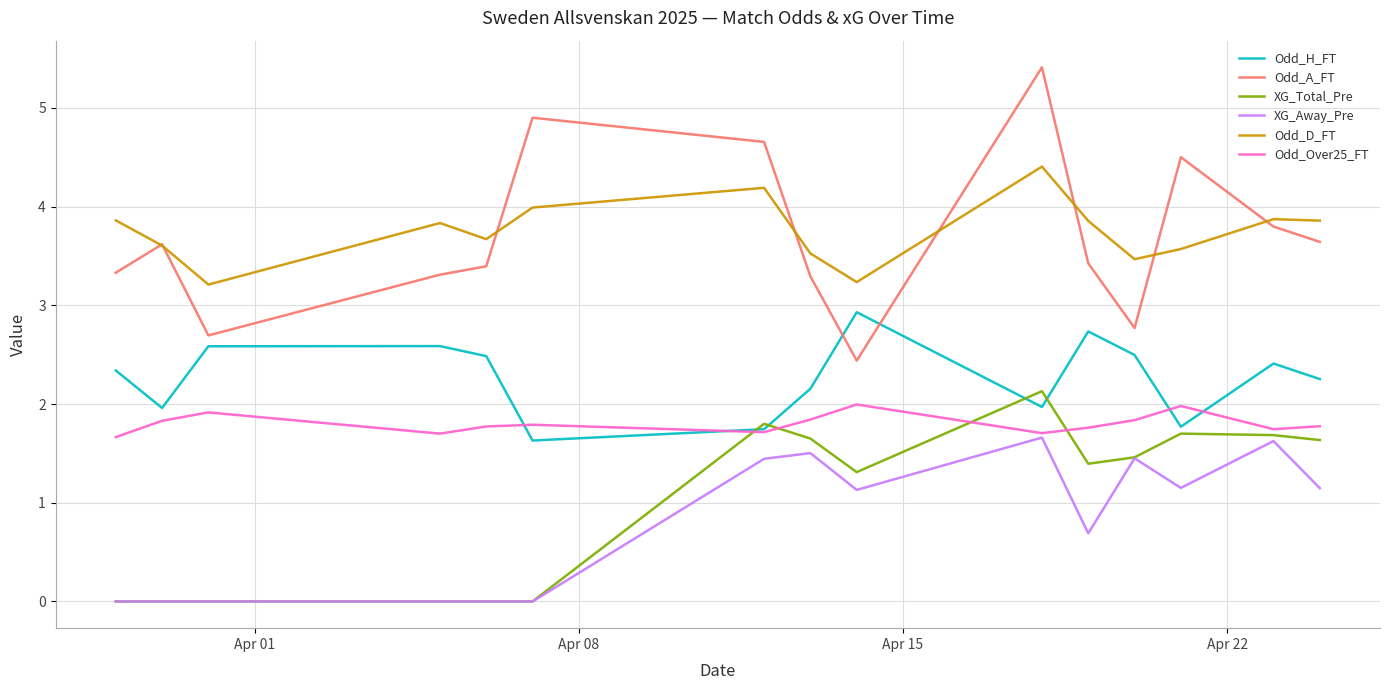

What is the sum of all Odd_Over25_FT values?

27.0